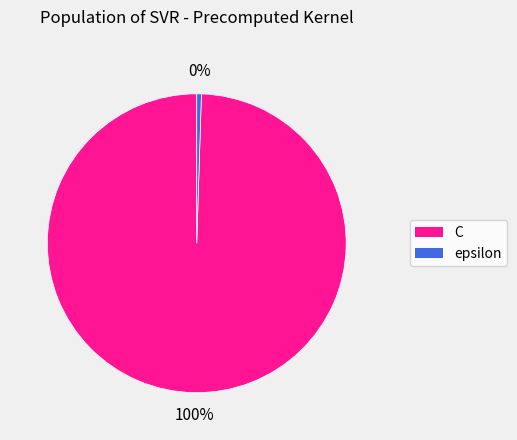

What is the ratio of the value at C to the value at epsilon?

200.0